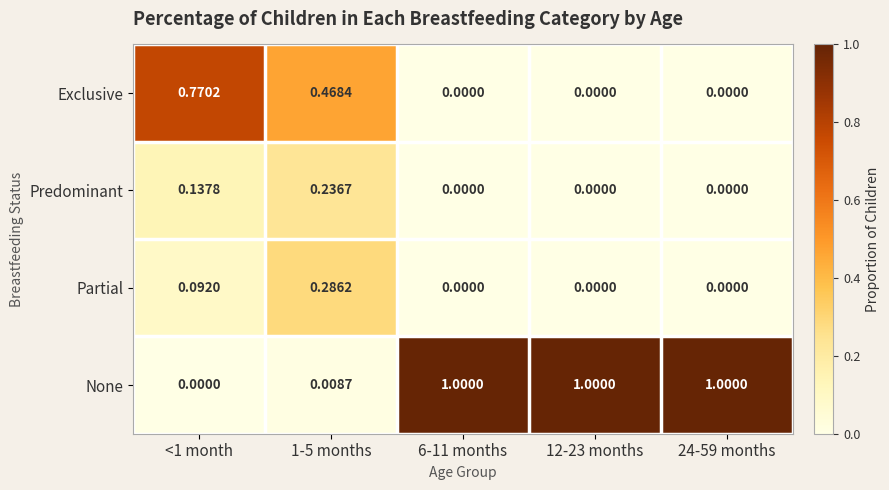

Which series has the widest spread of values?

None